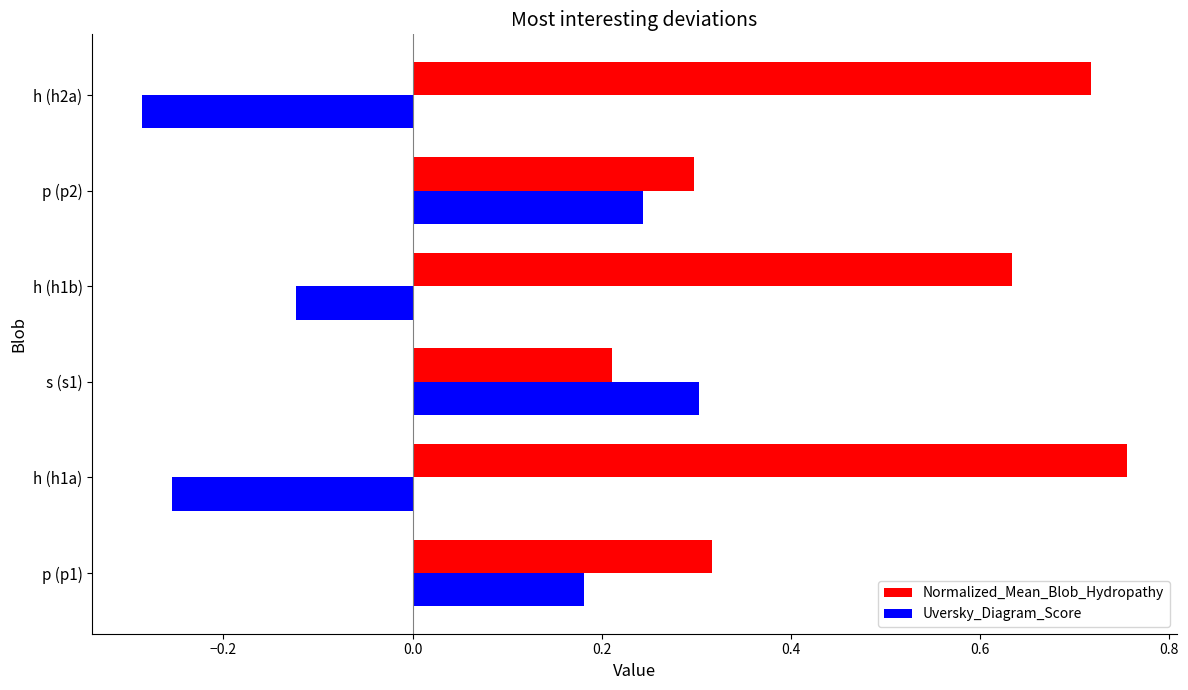

The value of Normalized_Mean_Blob_Hydropathy at p (p2) is 0.1. True or false?

False